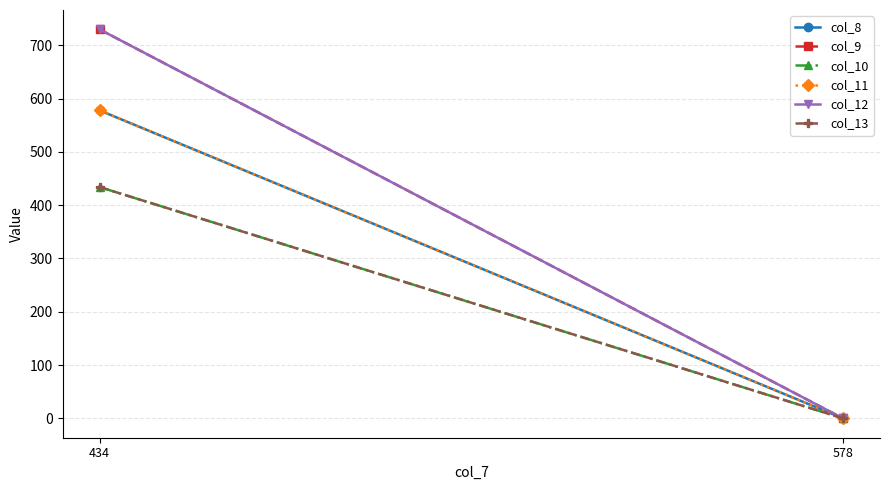

How many data points in col_12 are less than 730?

1